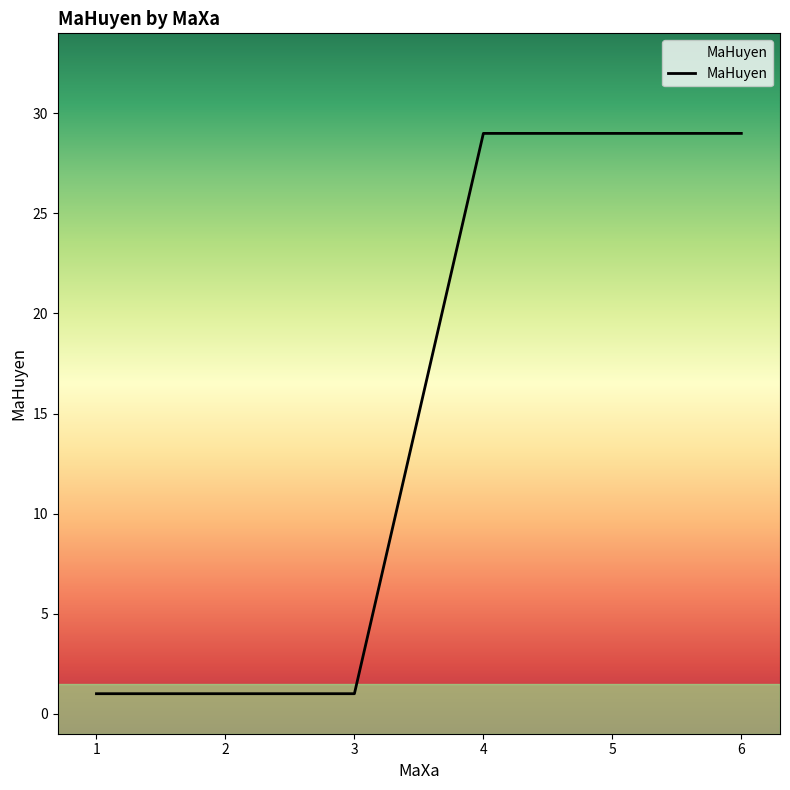

What is the ratio of the value at 4 to the value at 2?

29.0